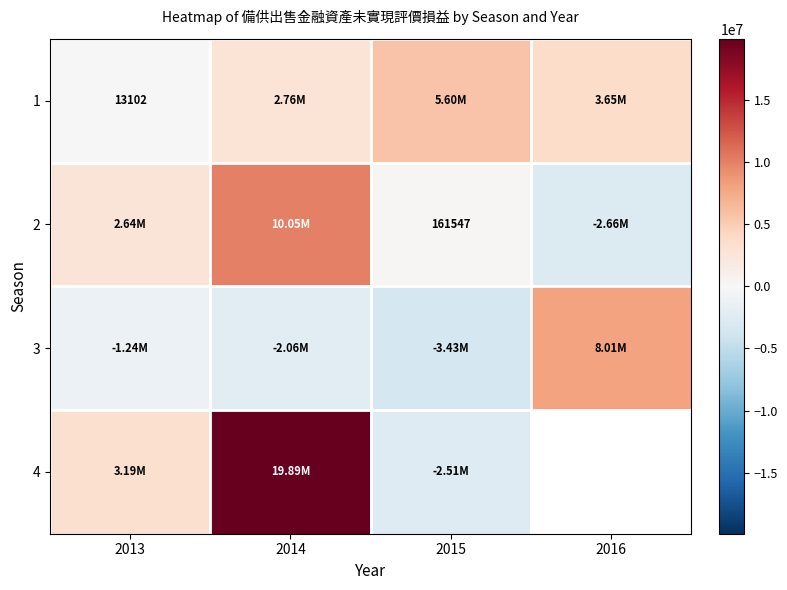

How many categories are shown in the chart?

4